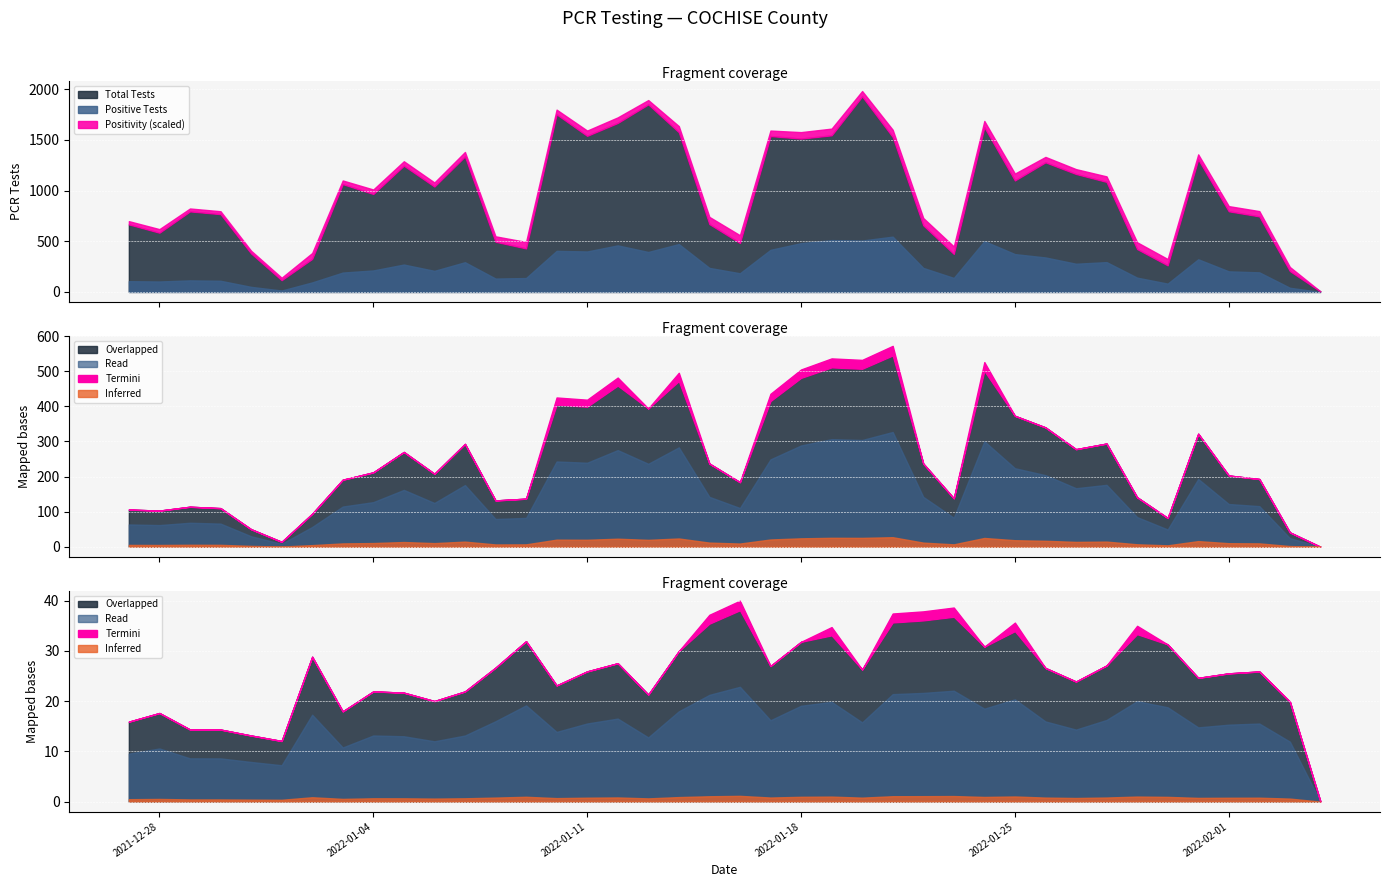

What is the spread (max minus min) of values at pcr_positivity?

299.9